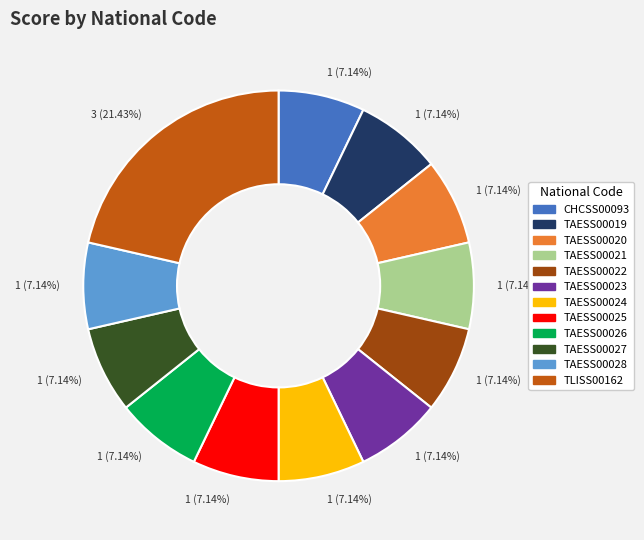

Is there any slice that represents more than half of the pie?

No